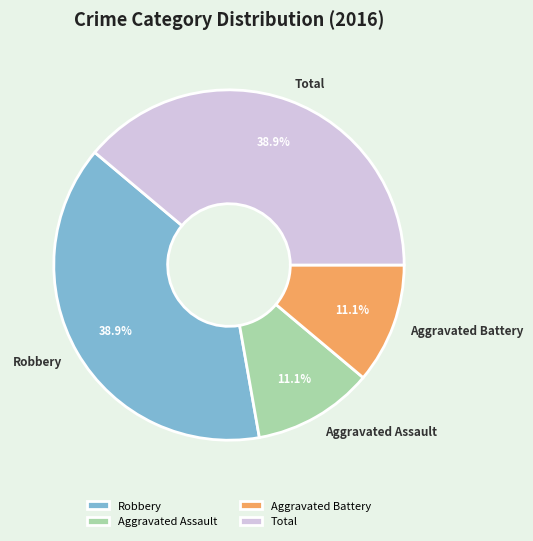

To the nearest percent, what portion does Robbery represent?

39%